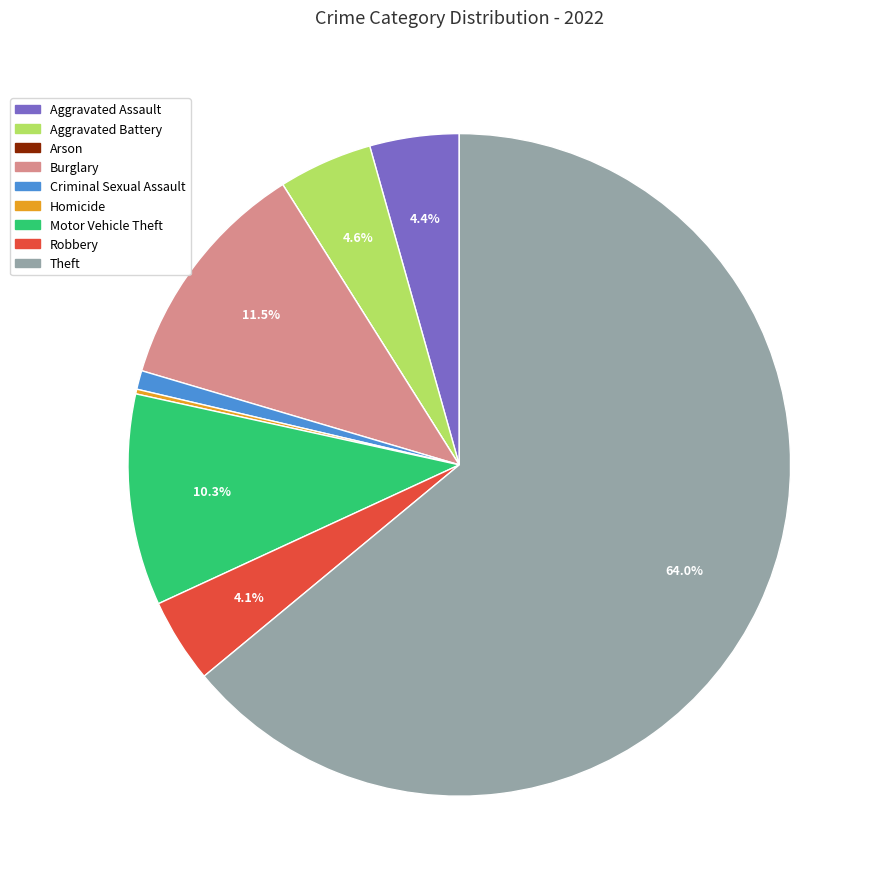

Is there a majority slice in this chart?

Yes